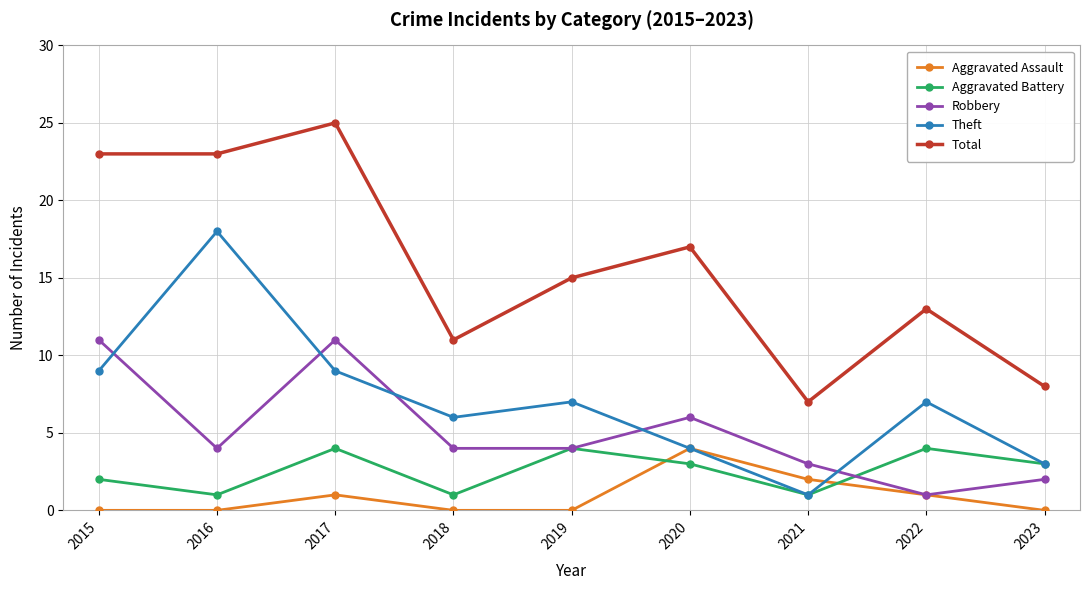

Between which two adjacent categories do Aggravated Assault and Aggravated Battery first intersect?

2019 and 2020